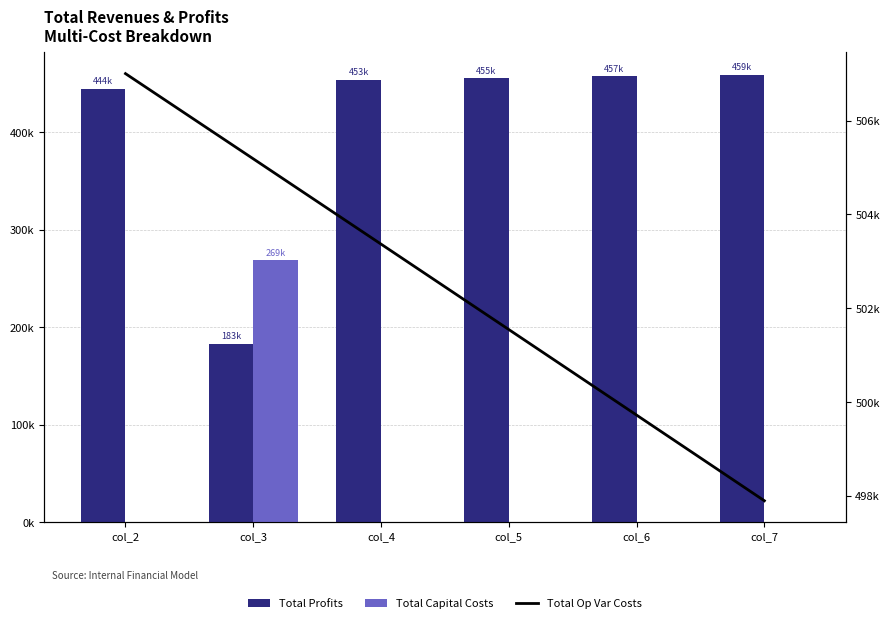

Reading left to right, what are all the values shown in this chart?

Total Profits: col_2=444478.3	col_3=182874.5	col_4=453492.9	col_5=455313.7	col_6=457137.1	col_7=458963.0
Total Capital Costs: col_2=0.0	col_3=268800.0	col_4=0.0	col_5=0.0	col_6=0.0	col_7=0.0
Total Op Var Costs: col_2=507002.6	col_3=505186.7	col_4=503368.4	col_5=501547.6	col_6=499724.2	col_7=497898.3